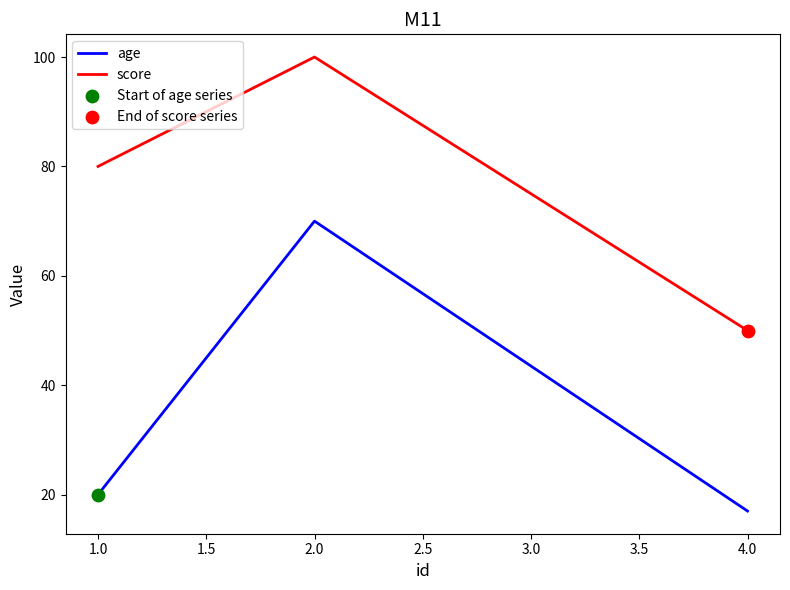

What is the spread (max minus min) of values at 4.0?

33